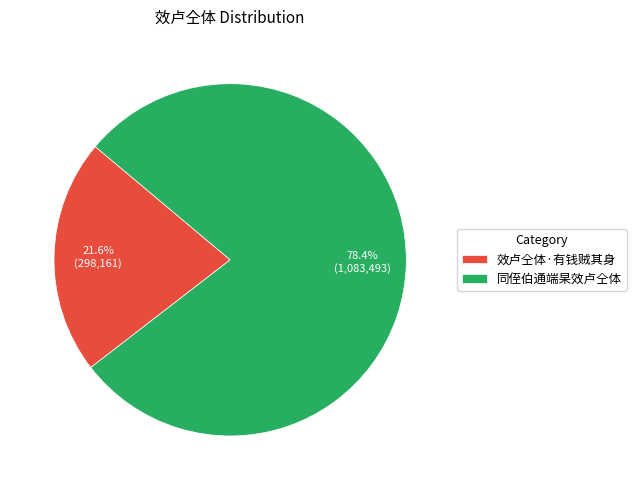

What percentage is NOT represented by 效卢仝体·有钱贼其身?

78.4%